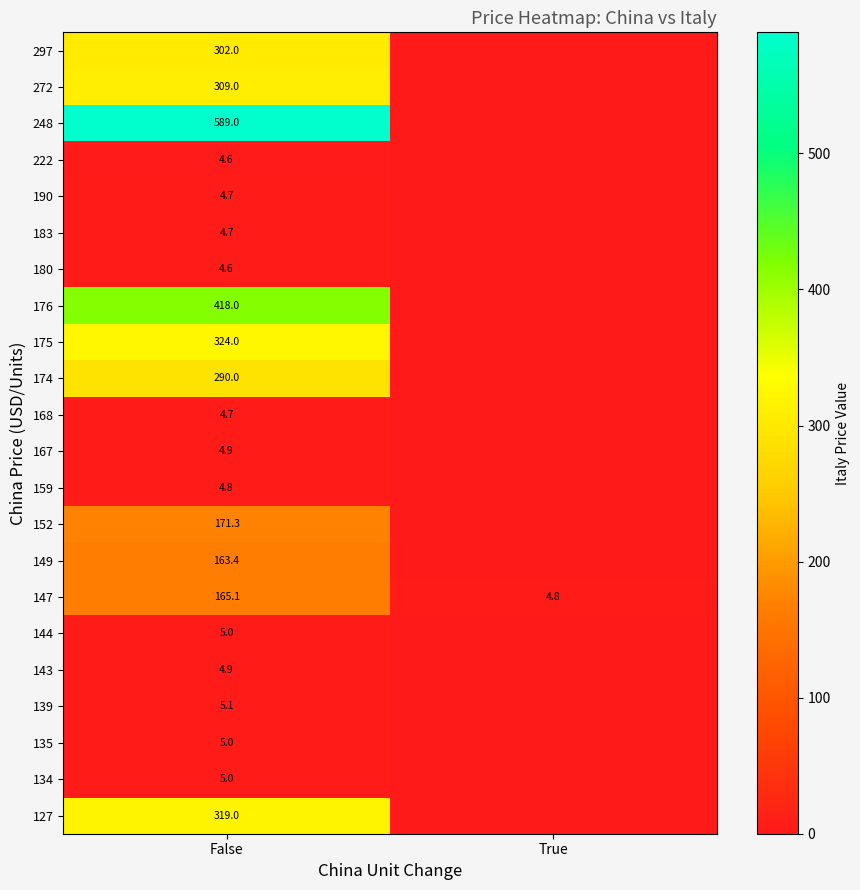

At which label is 147 closest to 84?

True